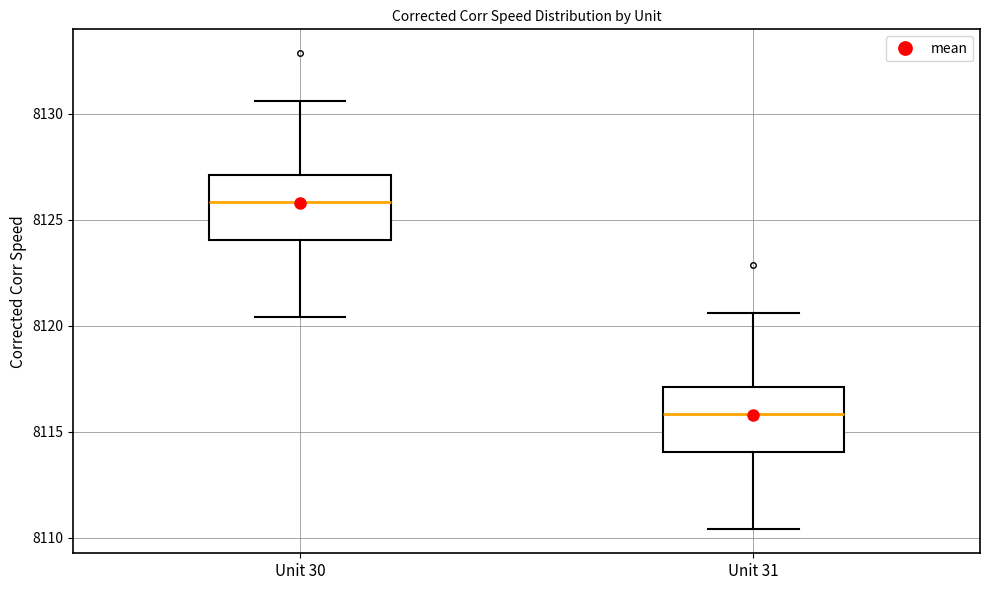

Which box's median line is the lowest?

Unit 31